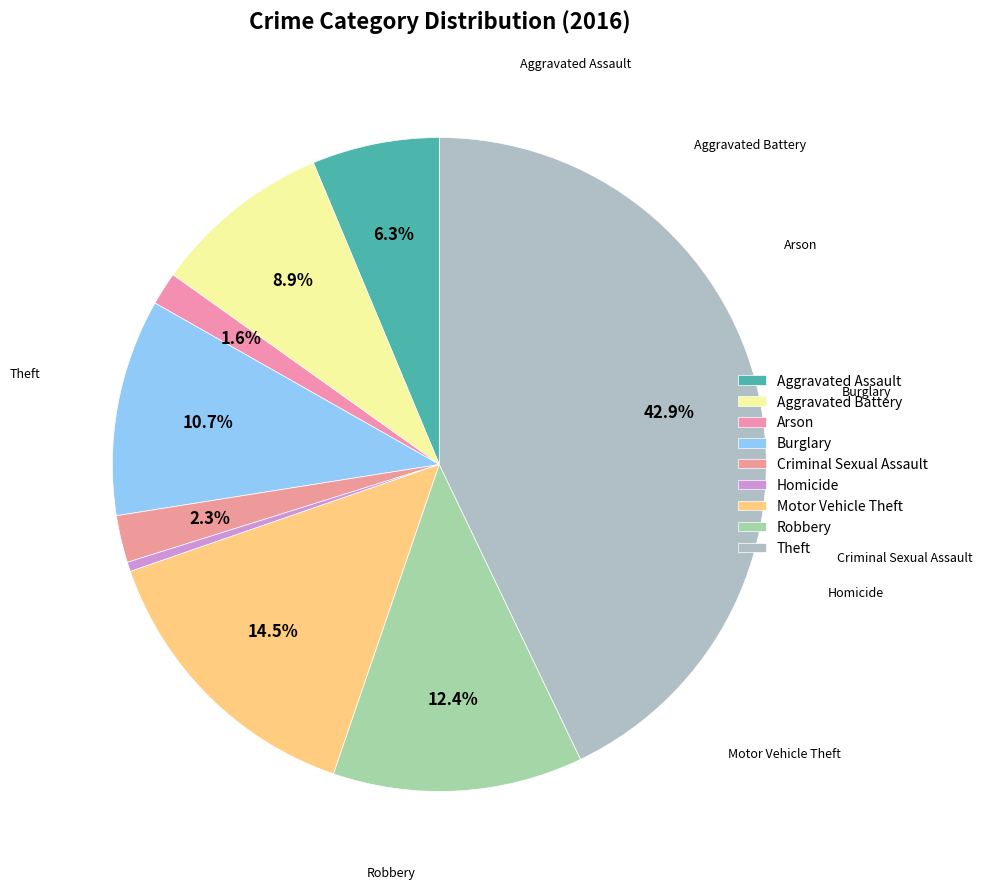

How many slices are in this pie chart?

9